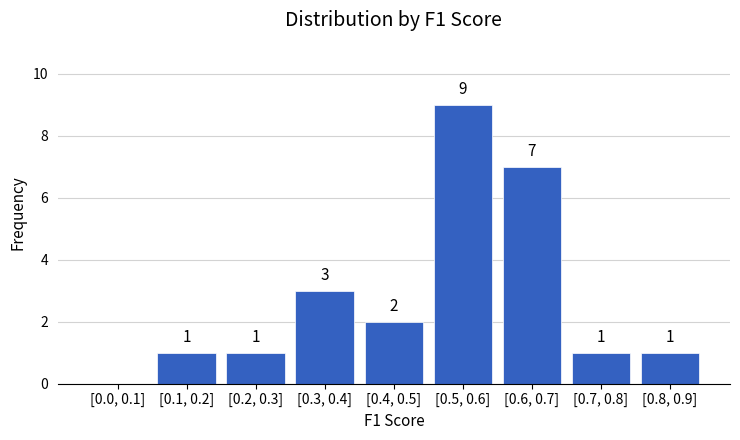

Reading left to right, list all the values displayed in this chart.

[0.0, 0.1]=0	[0.1, 0.2]=1	[0.2, 0.3]=1	[0.3, 0.4]=3	[0.4, 0.5]=2	[0.5, 0.6]=9	[0.6, 0.7]=7	[0.7, 0.8]=1	[0.8, 0.9]=1